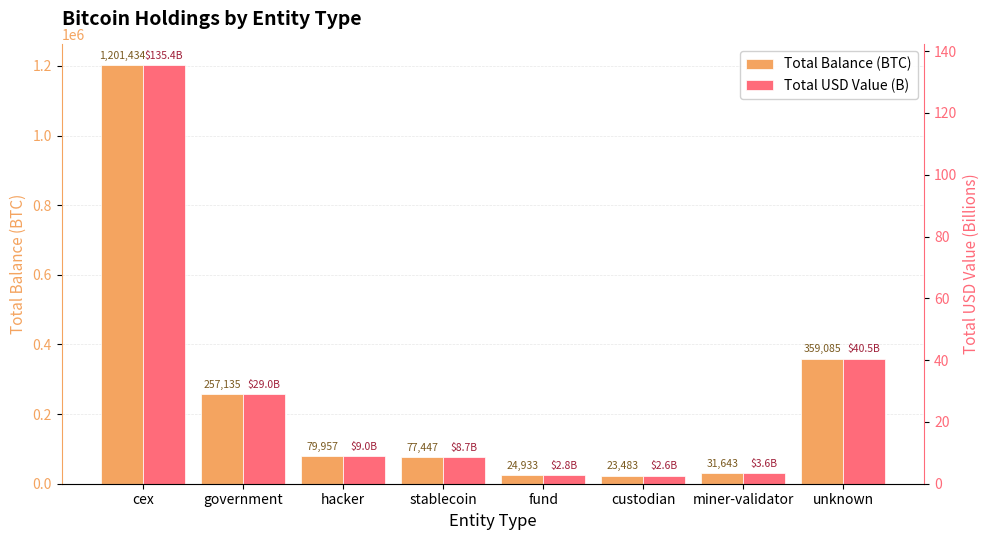

How many data points in Total USD Value (B) are above 9?

4